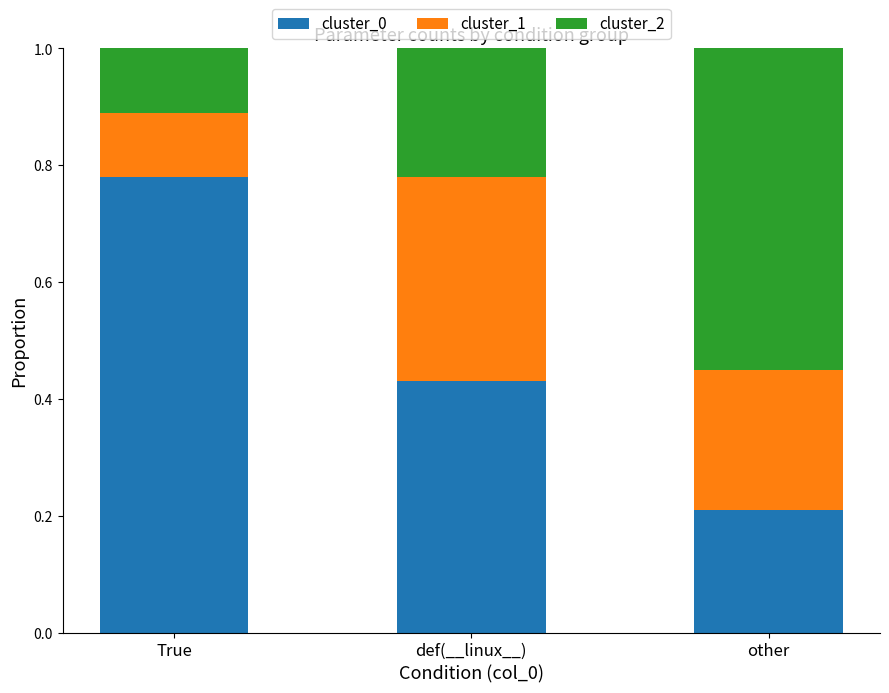

What is the sum of all cluster_0 values?

1.4